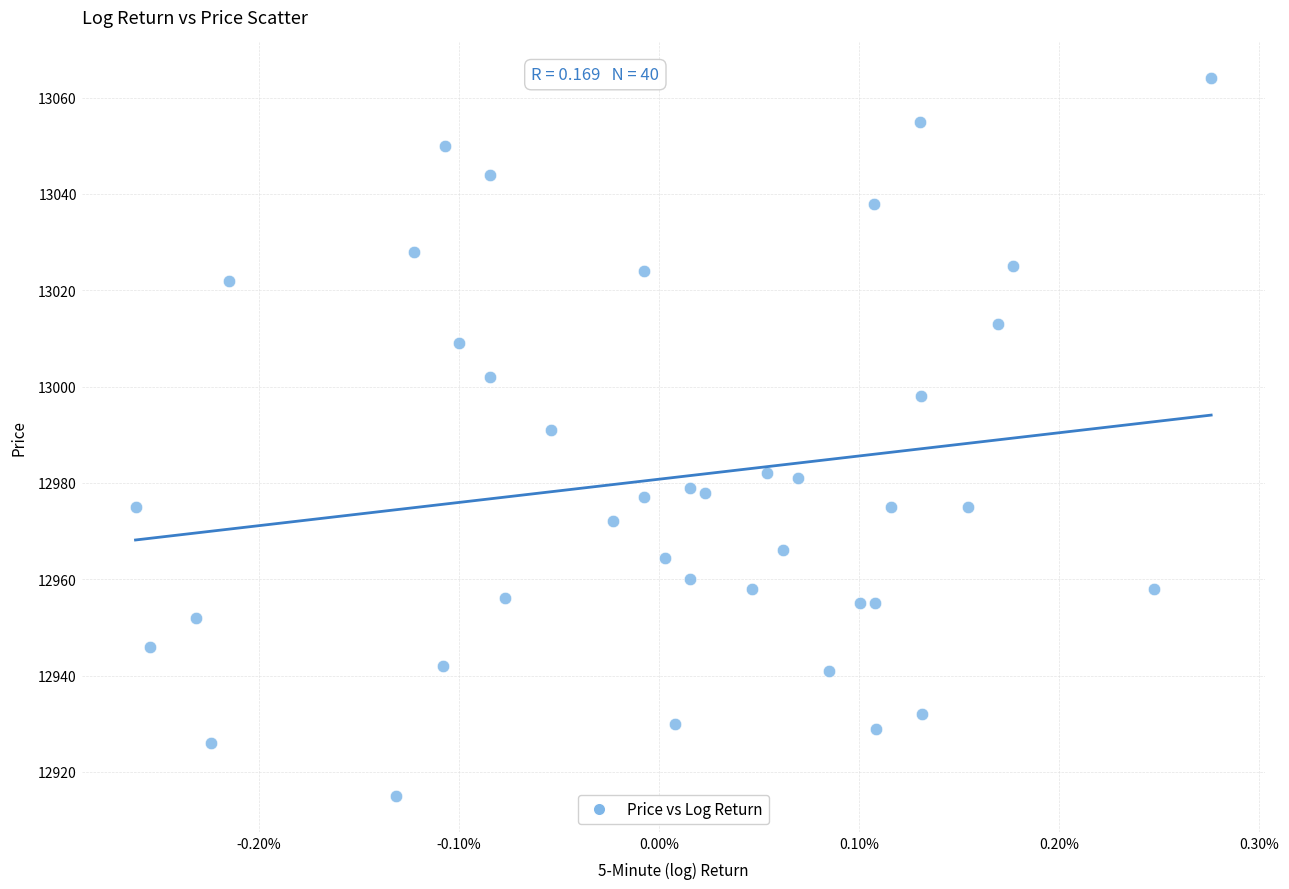

What is the range of Y values (max minus min)?

149.0